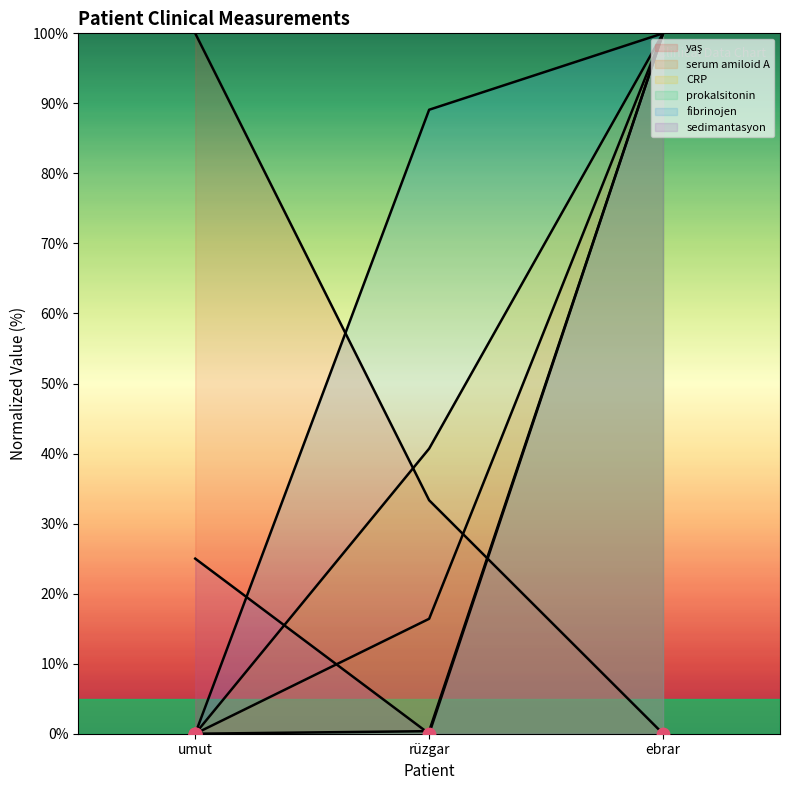

Which series contains the highest Y value?

yaş